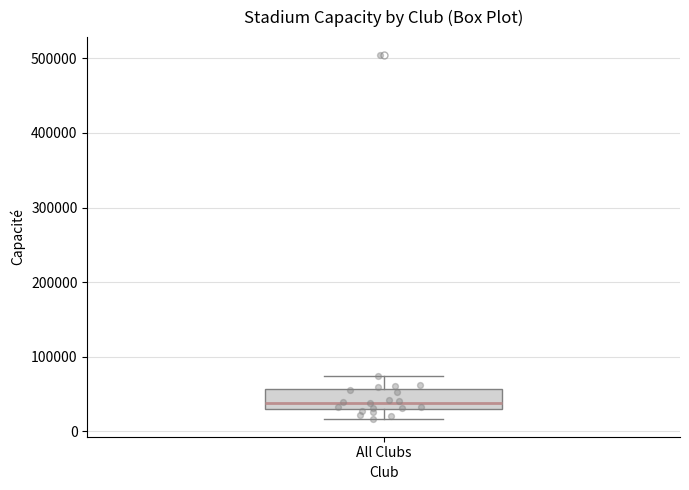

Where does the median line of the box for All Clubs sit on the y-axis? The values are not printed on the chart, so give them approximately, as read against the axis.

40000